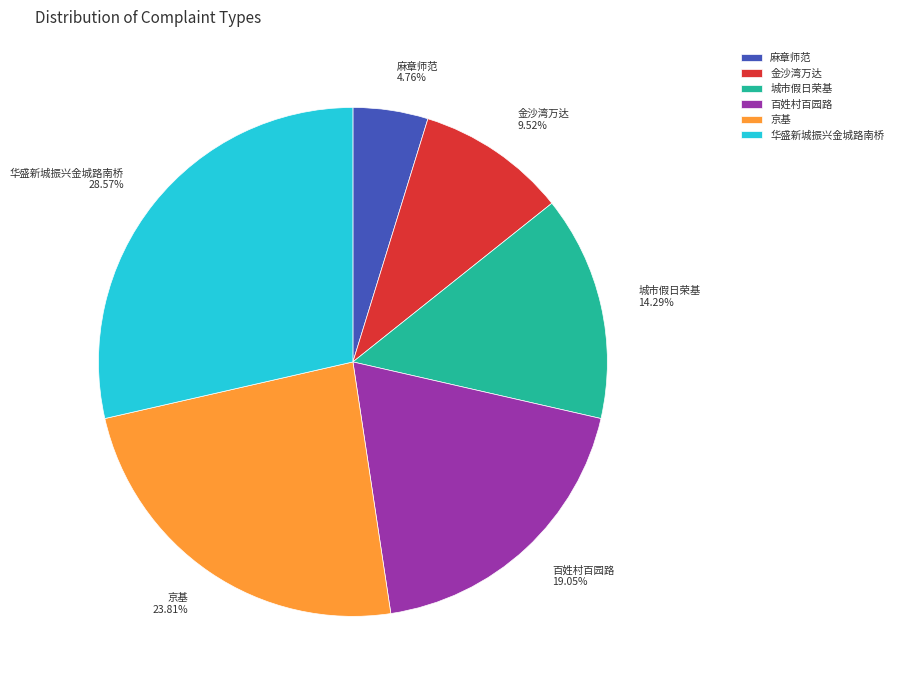

Between 金沙湾万达 and 京基, which is larger?

京基